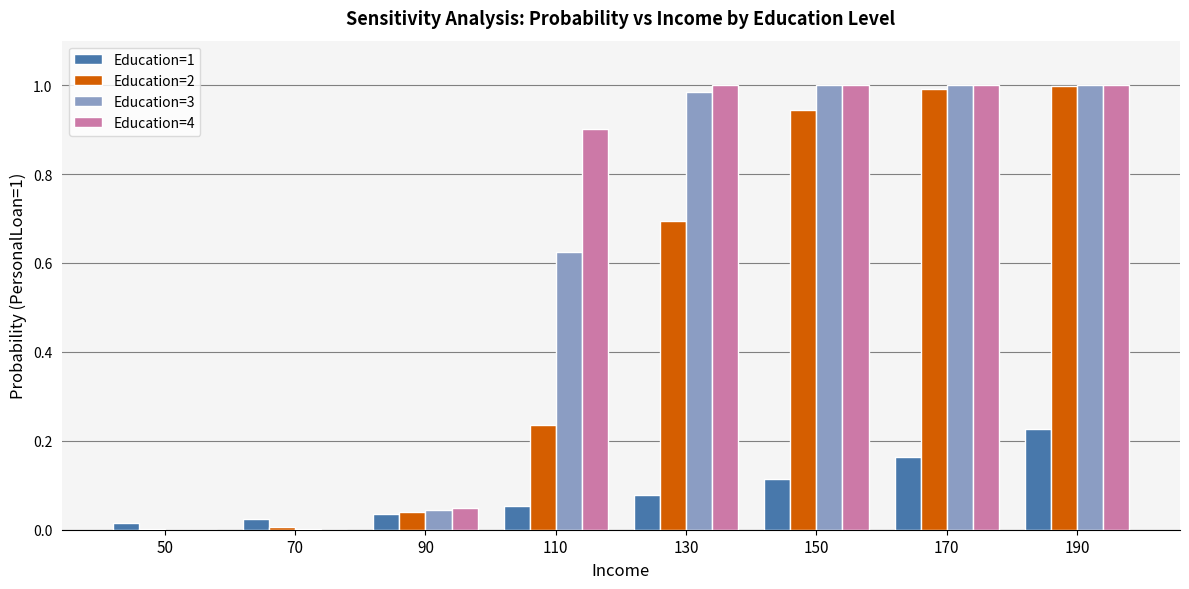

Count the number of data series in this chart.

4